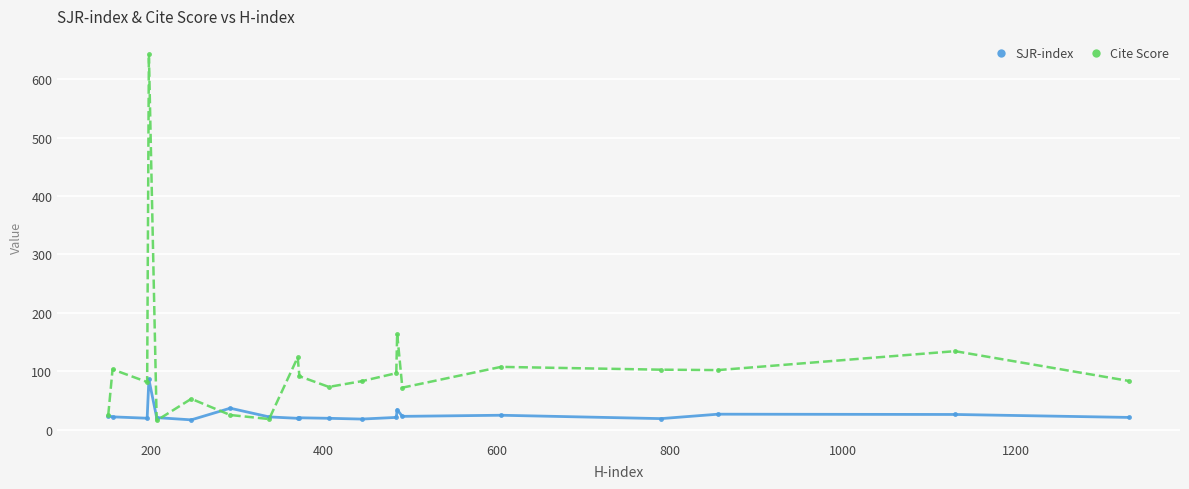

What is the value of the SJR-index point at the 14th from the left?

34.2